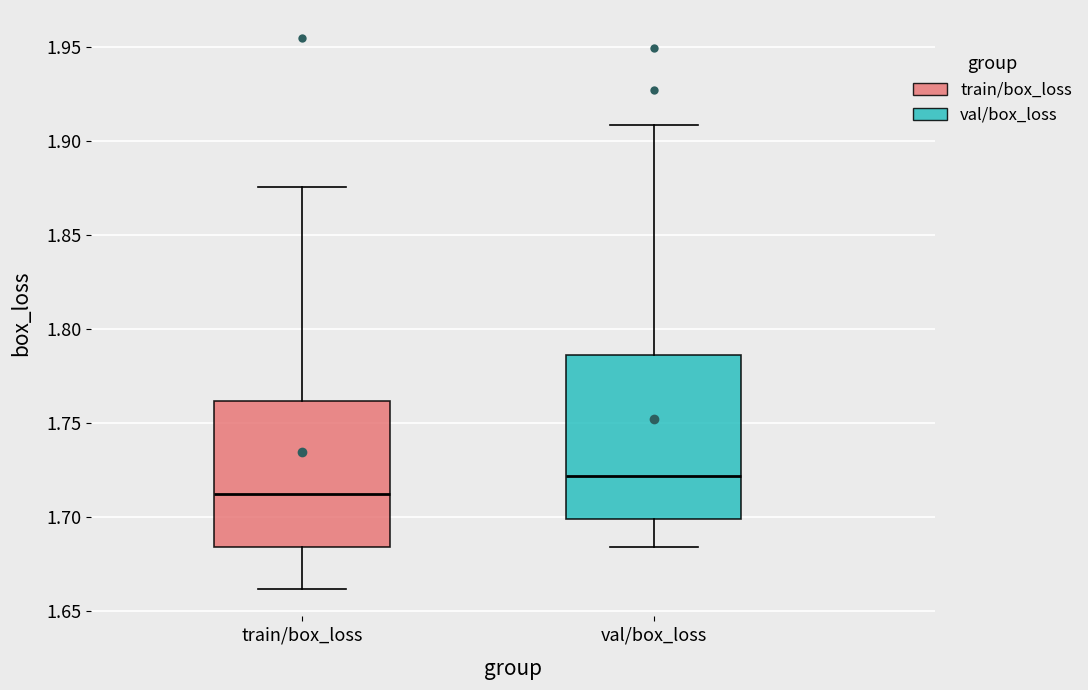

Which box's median line is the highest?

val/box_loss